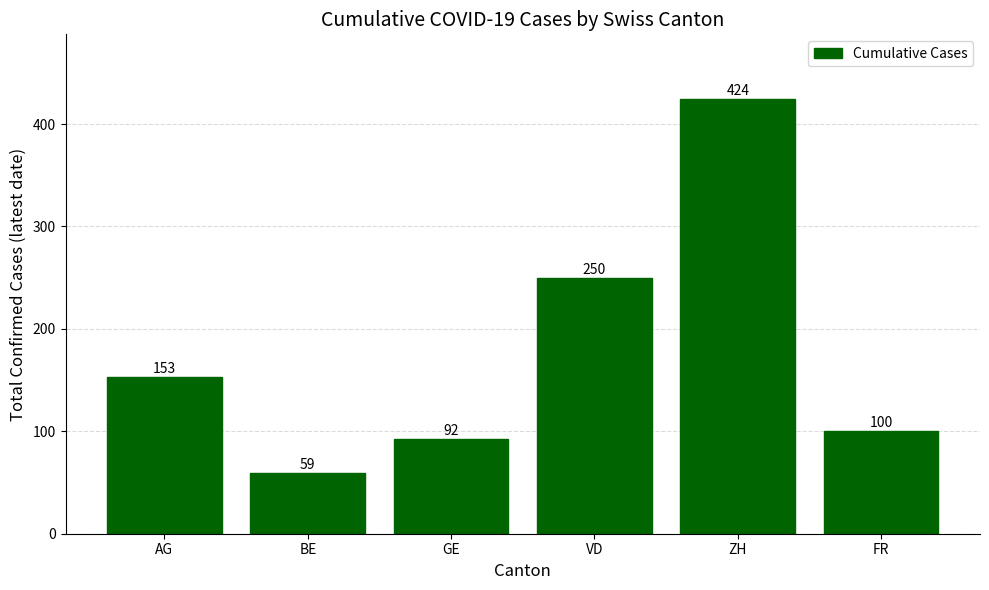

List the labels in order of value, largest first.

ZH, VD, AG, FR, GE, BE